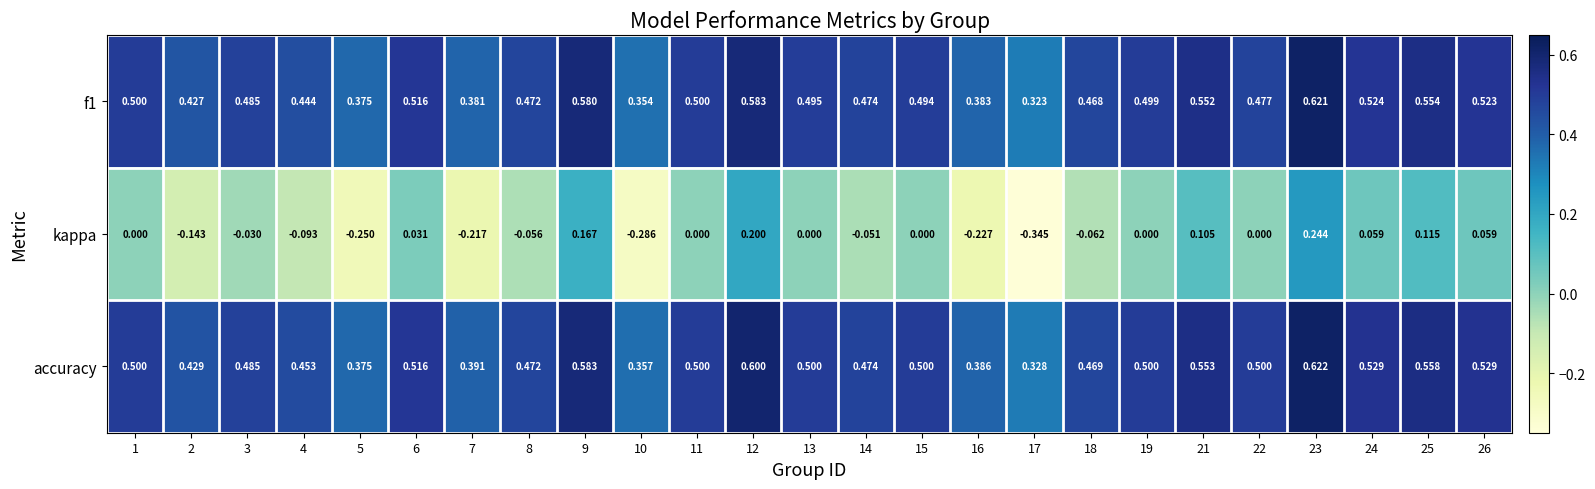

Which series has the largest total across all categories?

accuracy